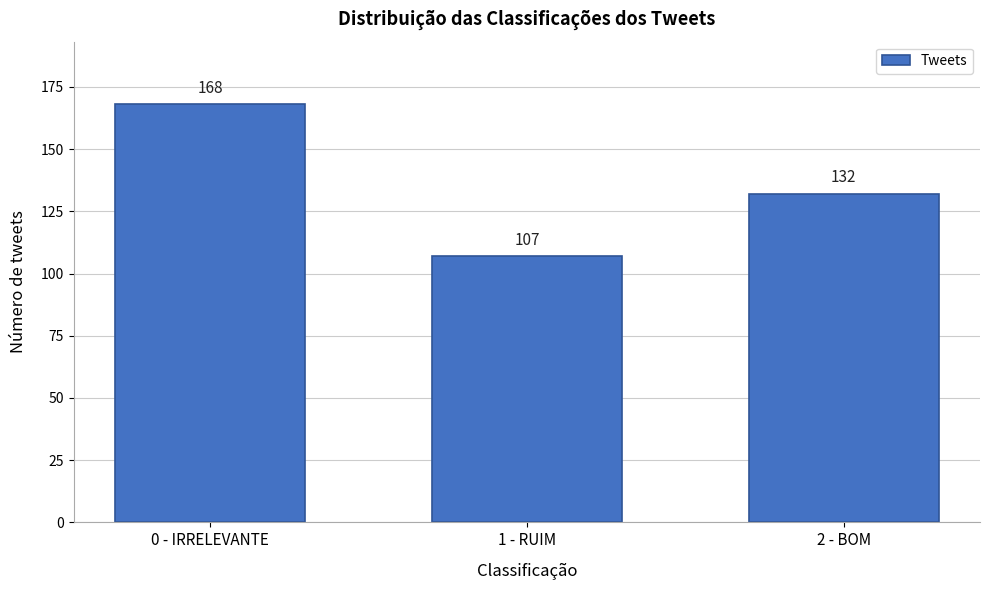

Reading left to right, list all the values displayed in this chart.

0 - IRRELEVANTE=168	1 - RUIM=107	2 - BOM=132